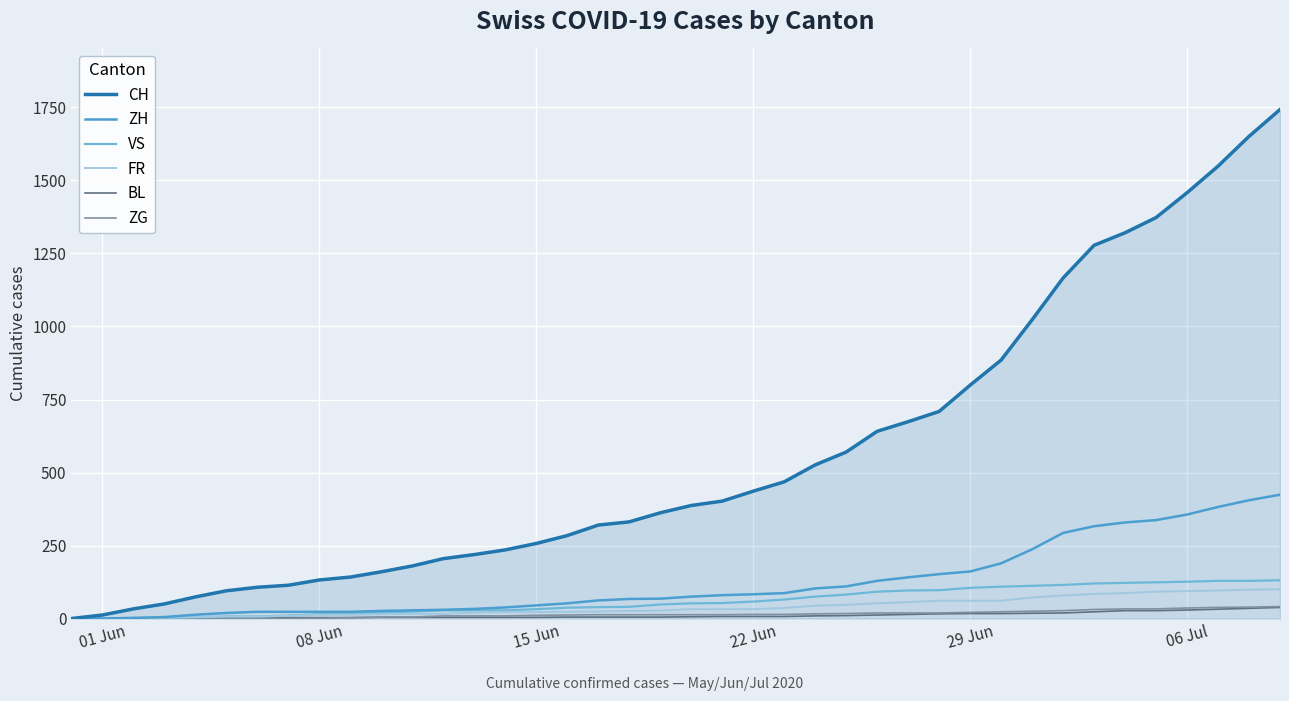

Which series has the largest total across all categories?

CH